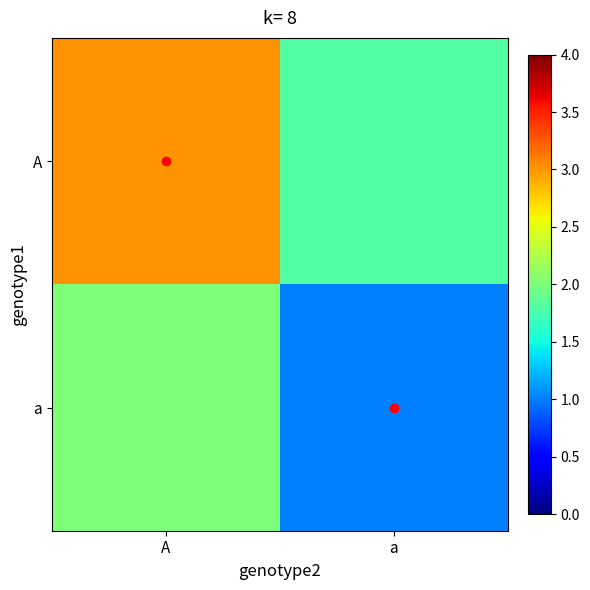

List the series in order of their overall mean, lowest first.

a, A